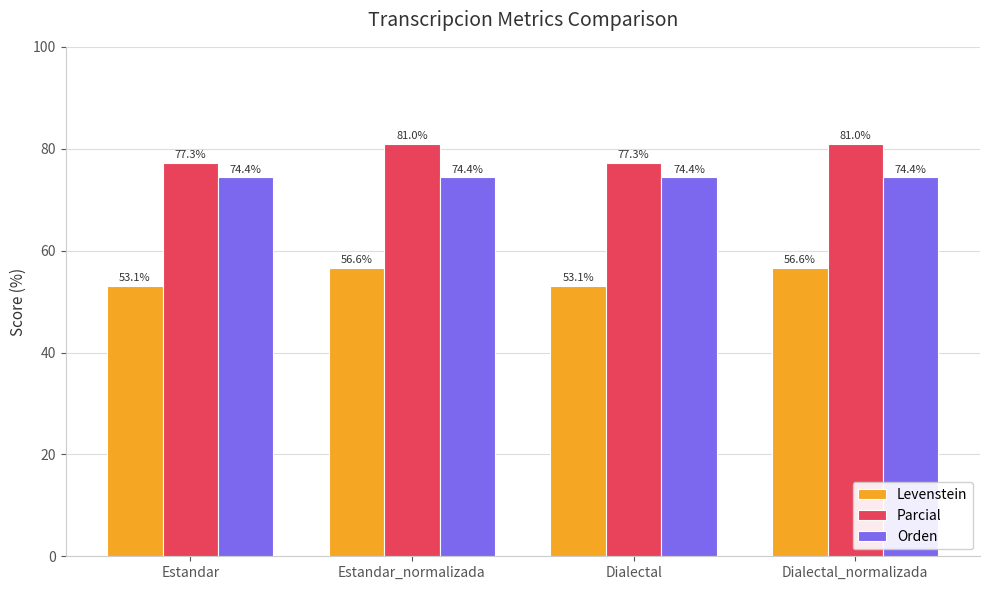

What is the spread (max minus min) of values at Dialectal?

24.1